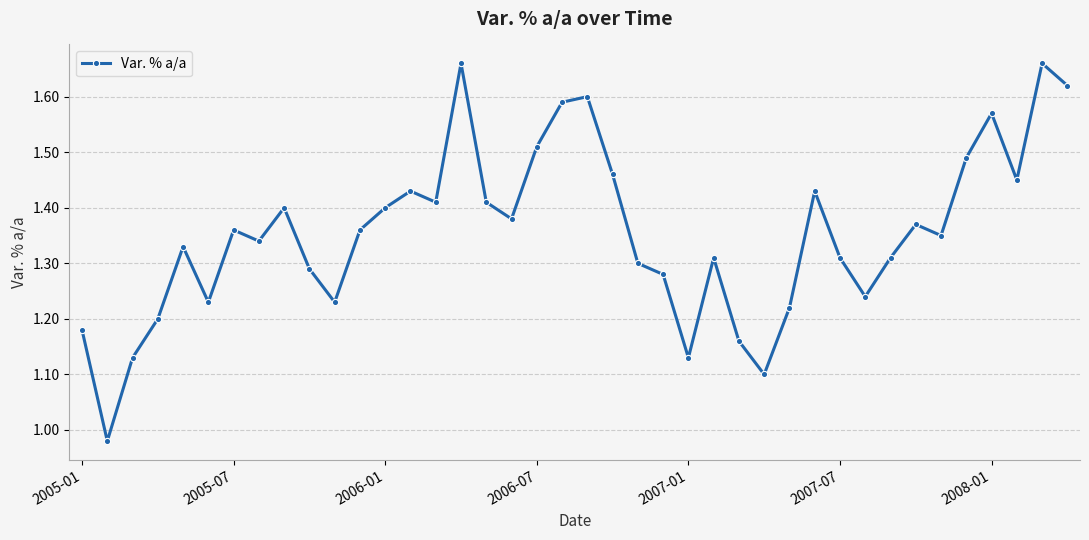

How many interior local valleys (lower than both neighbors) does the data have?

11